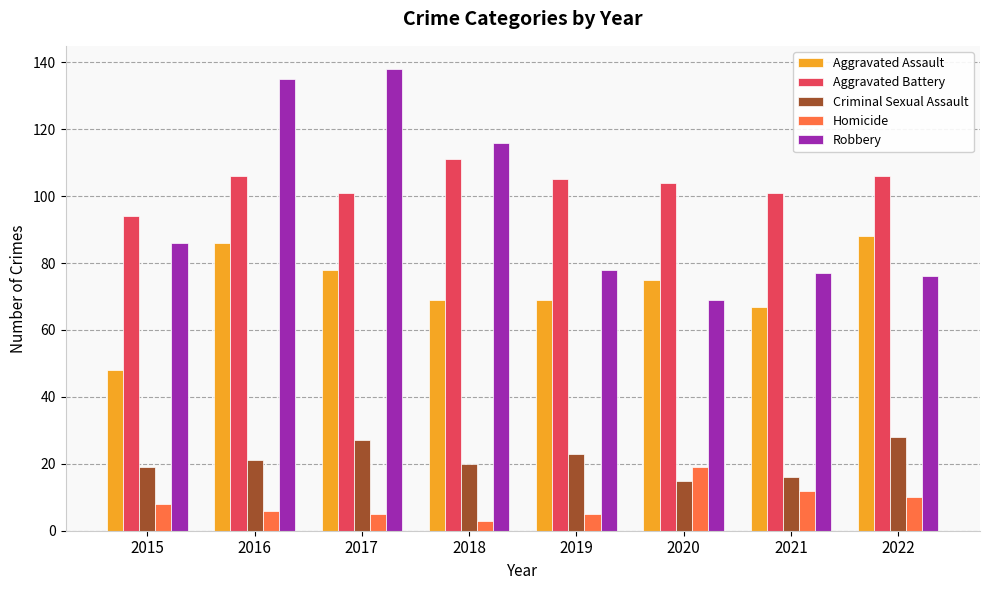

What is the difference between the second highest and second lowest values in the Homicide series?

7